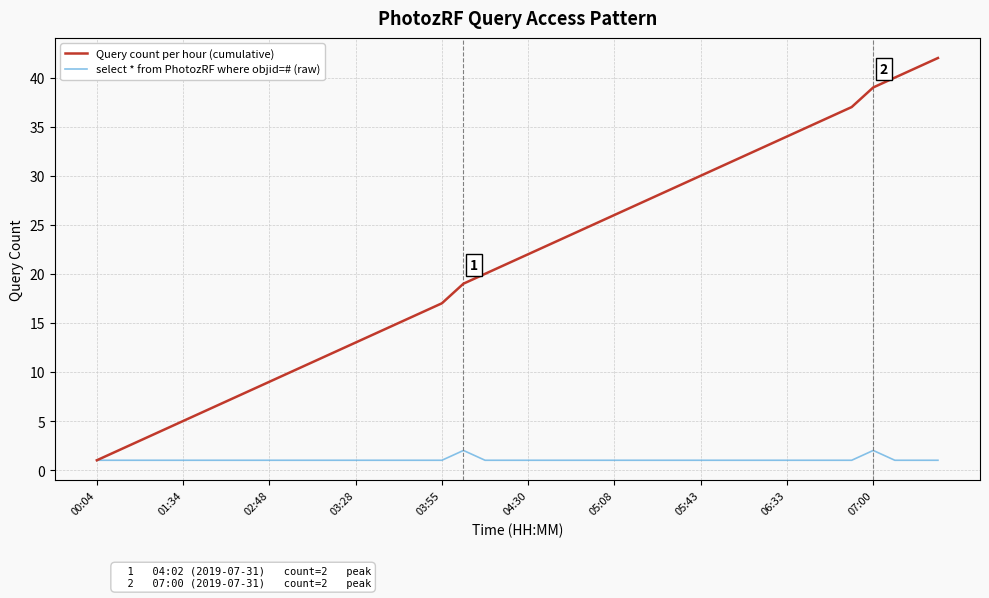

Which series has the largest total across all categories?

Query count per hour (cumulative)